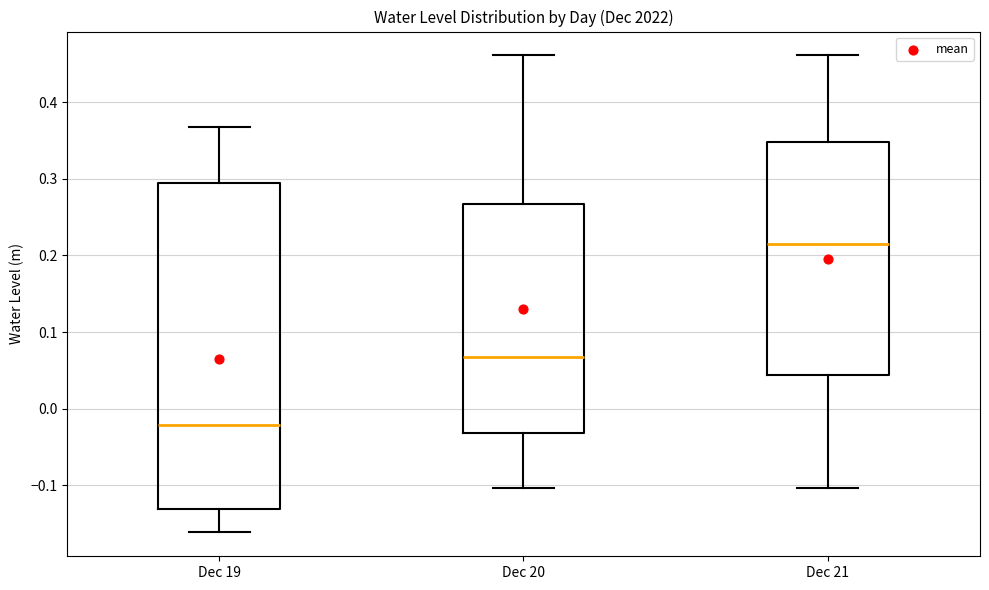

Which box has the lowest median line?

Dec 19